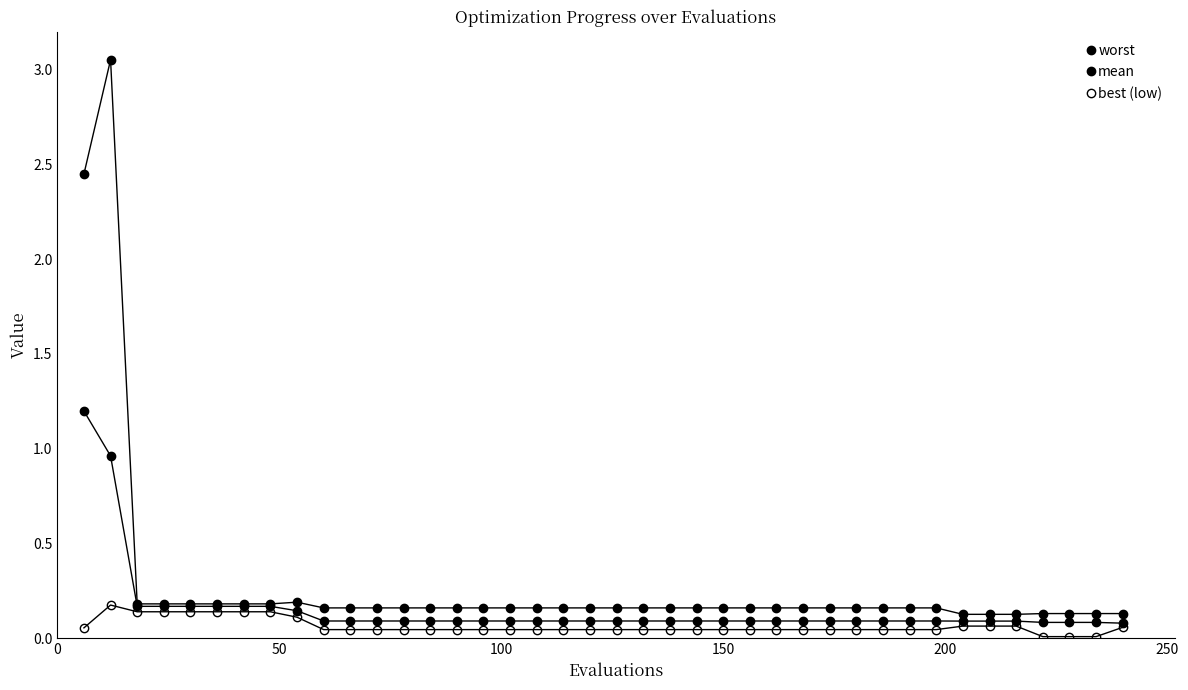

How many lines are shown in the chart?

3